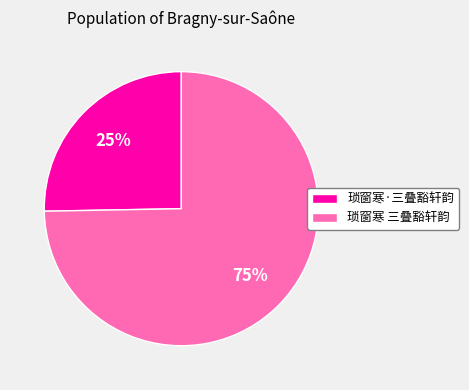

To the nearest percent, what portion does 琐窗寒·三叠豁轩韵 represent?

25%